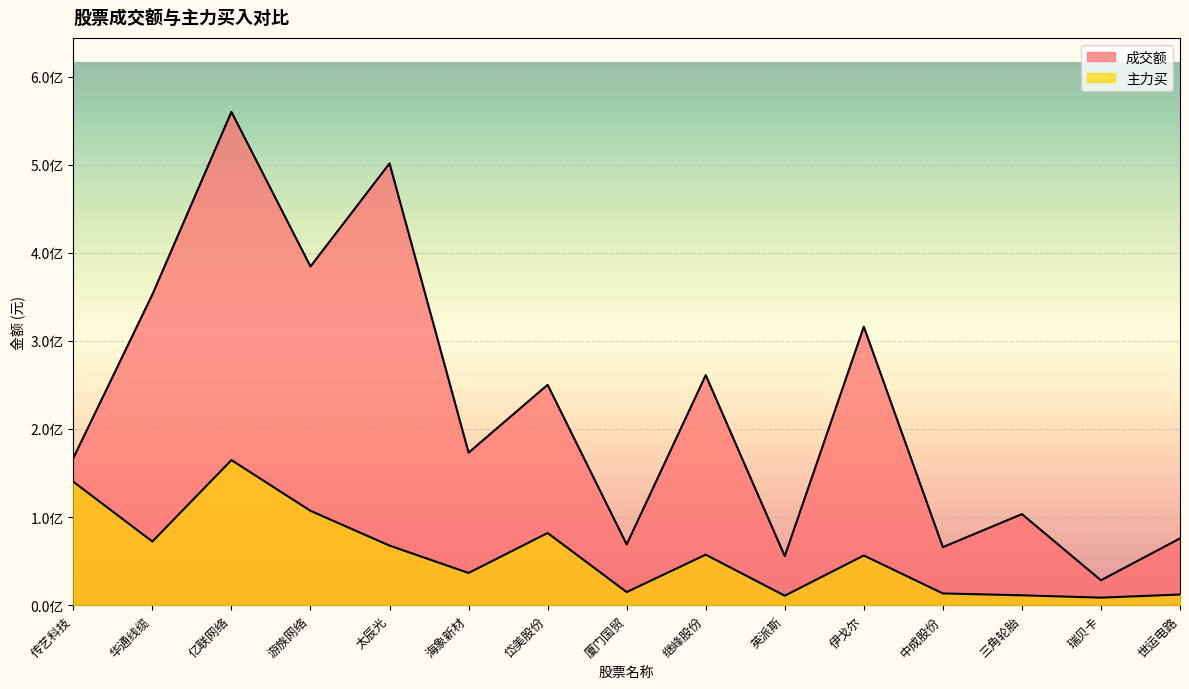

Does the chart display data point markers on the line(s)?

No